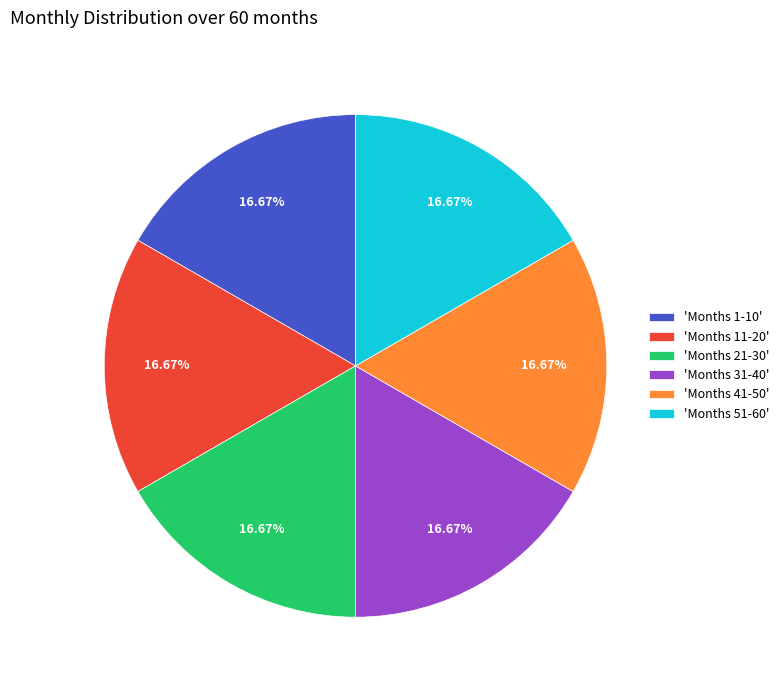

Is there any slice that represents more than half of the pie?

No